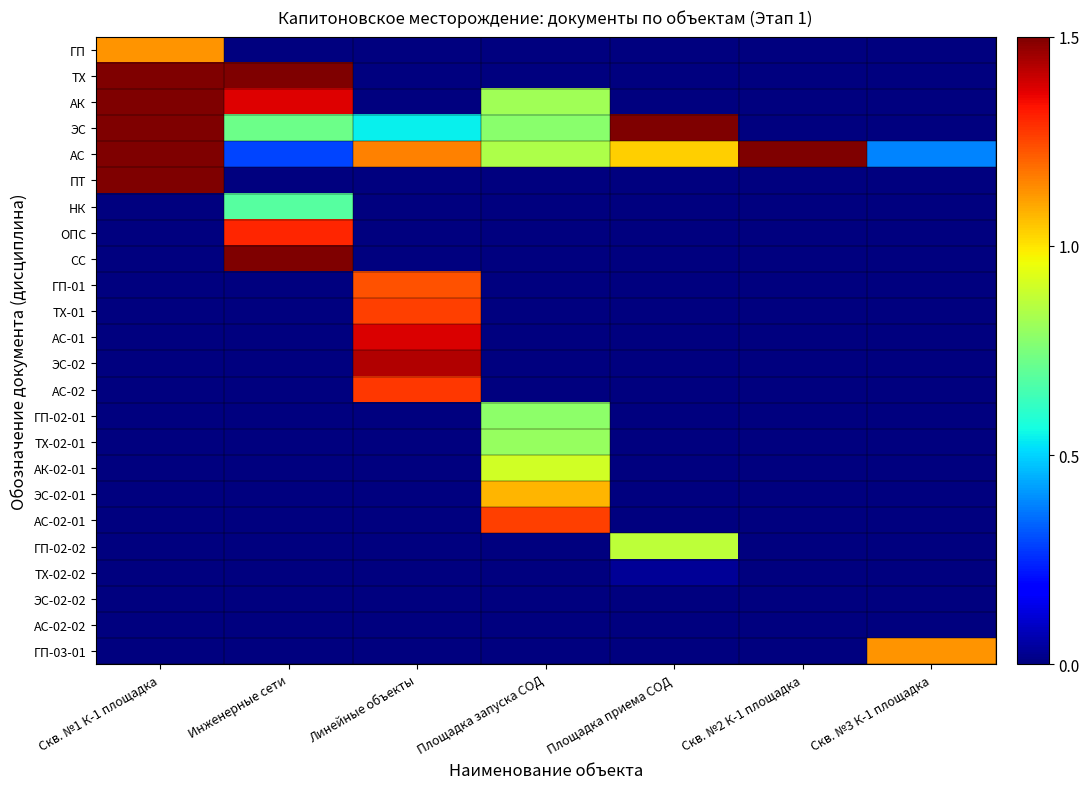

Which has a higher value, Площадка запуска СОД or Линейные объекты?

Площадка запуска СОД